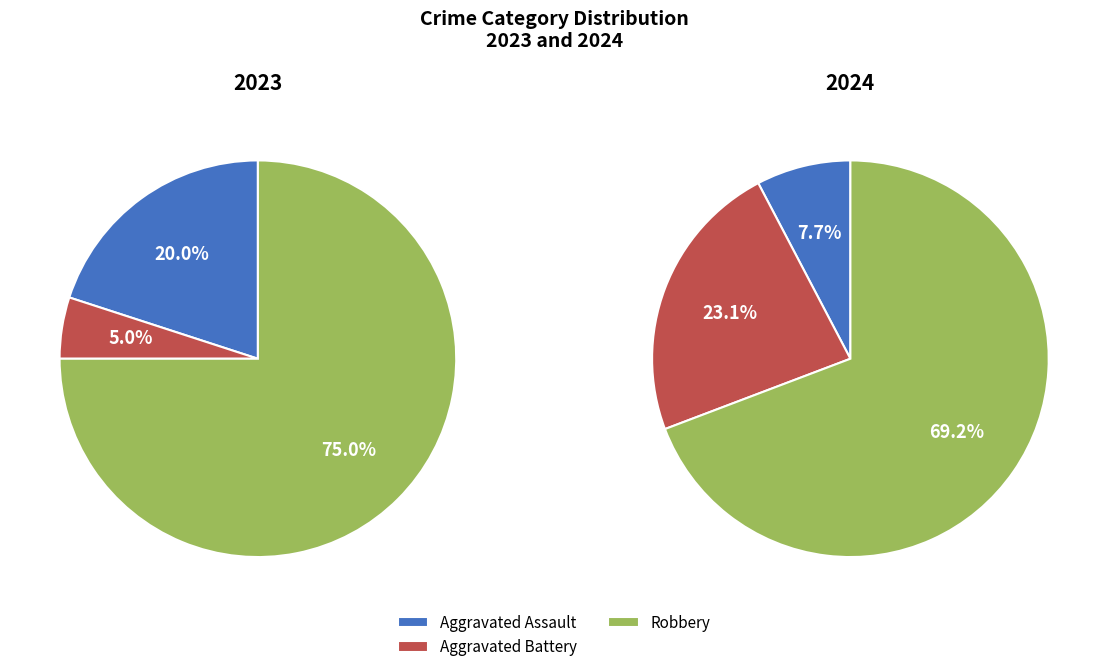

Is there a majority slice in this chart?

Yes